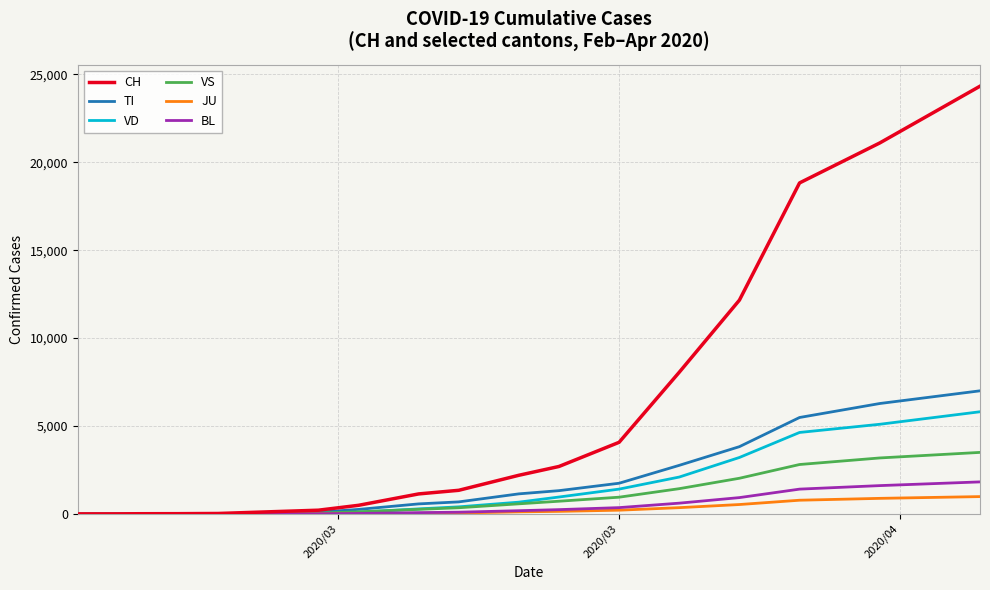

Which series has the largest range (max minus min)?

CH